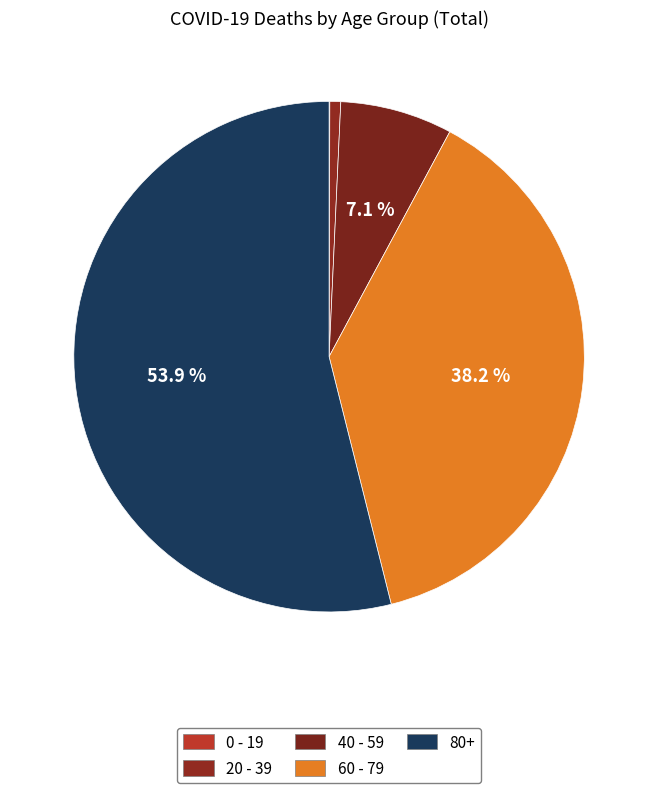

To the nearest percent, what is the combined percentage of 80+ and 60 - 79?

92%